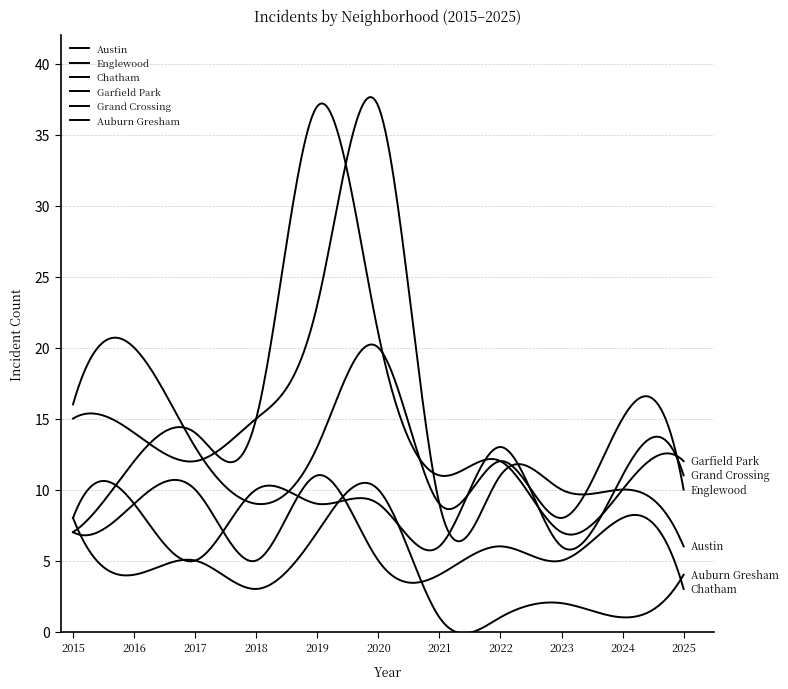

Does the chart have visible grid lines?

Yes